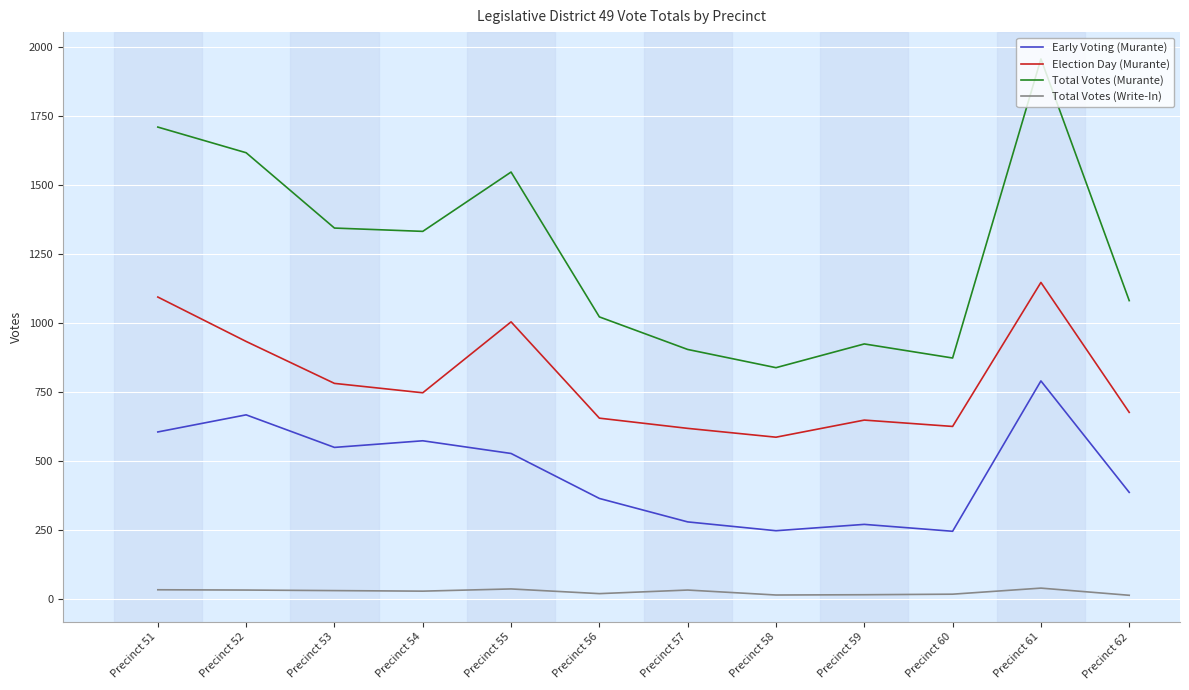

Which series changed the most between Precinct 55 and Precinct 56?

Total Votes (Murante)